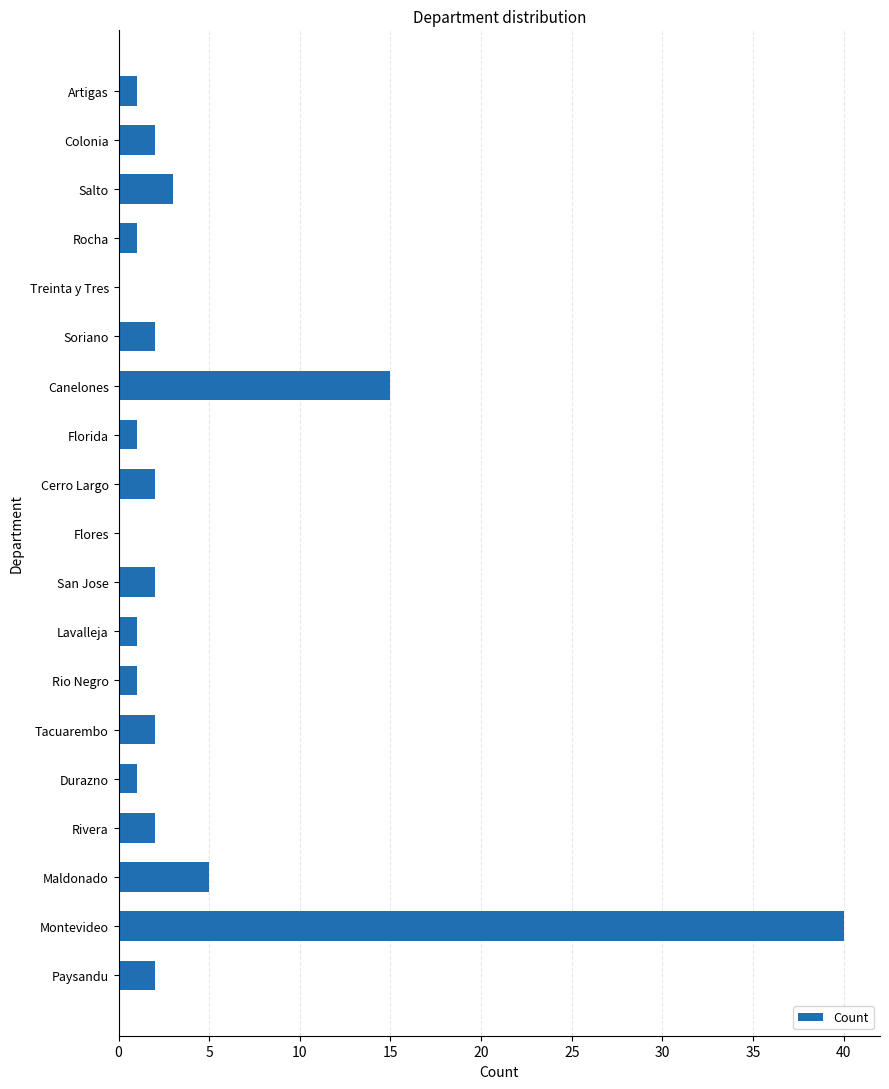

At which label is the value closest to 20?

Canelones